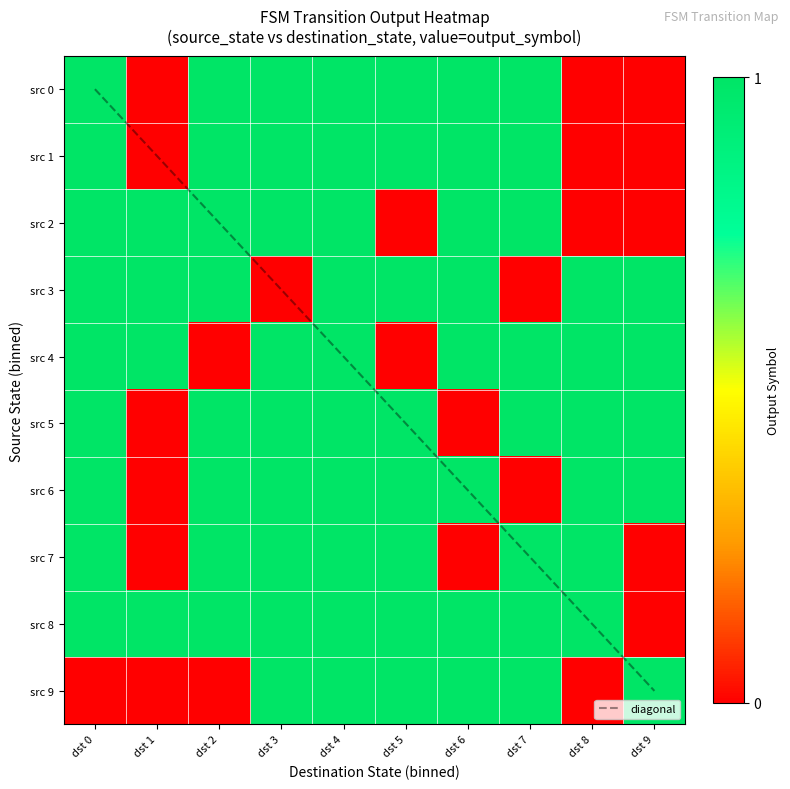

Where is diagonal nearest to the value 4?

dst 4